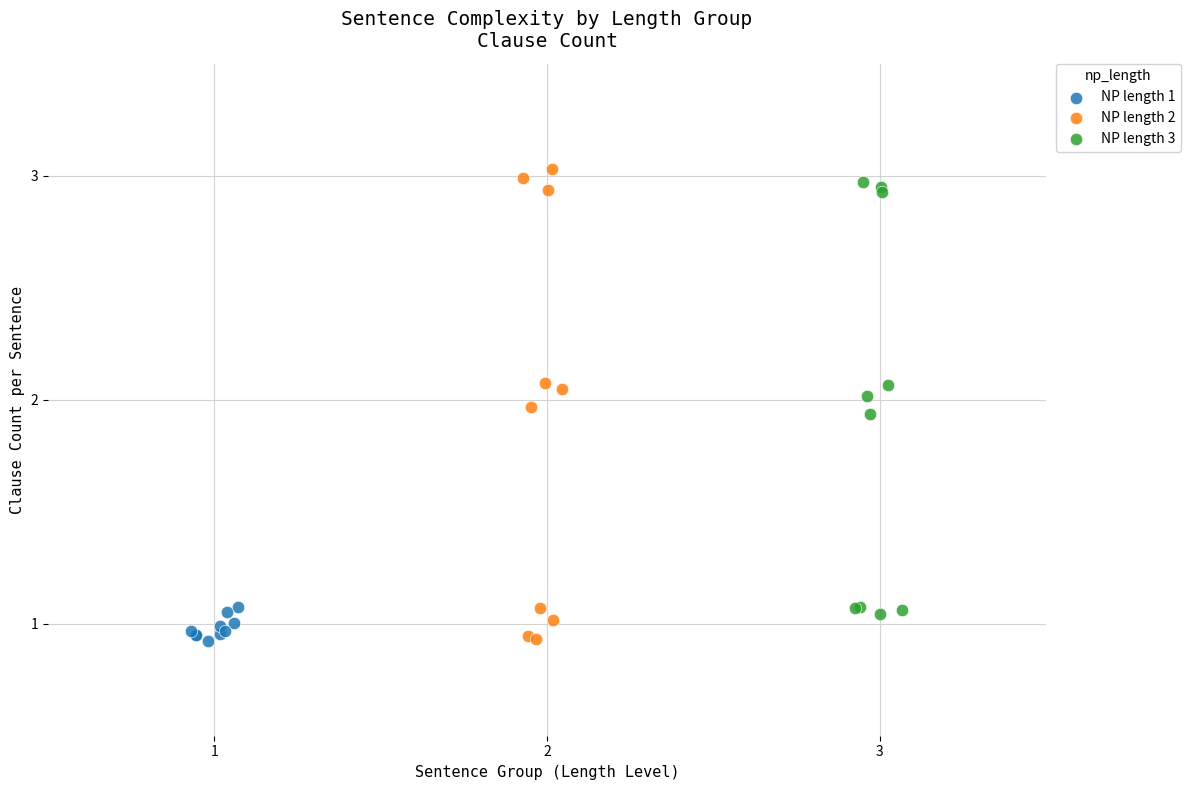

Which series has the largest Y range (max minus min)?

NP length 2